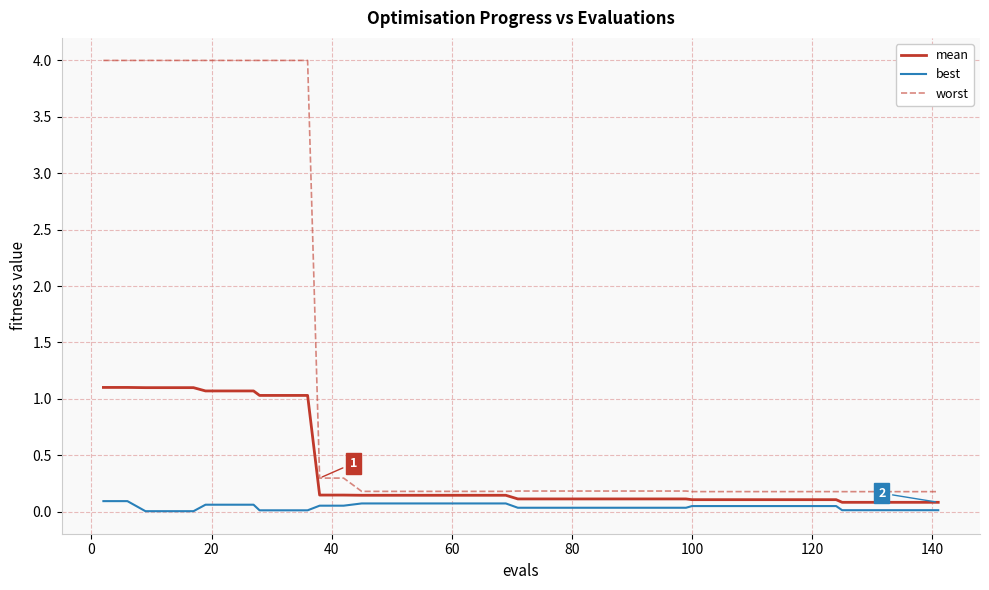

True or false: mean and best cross at least once.

False